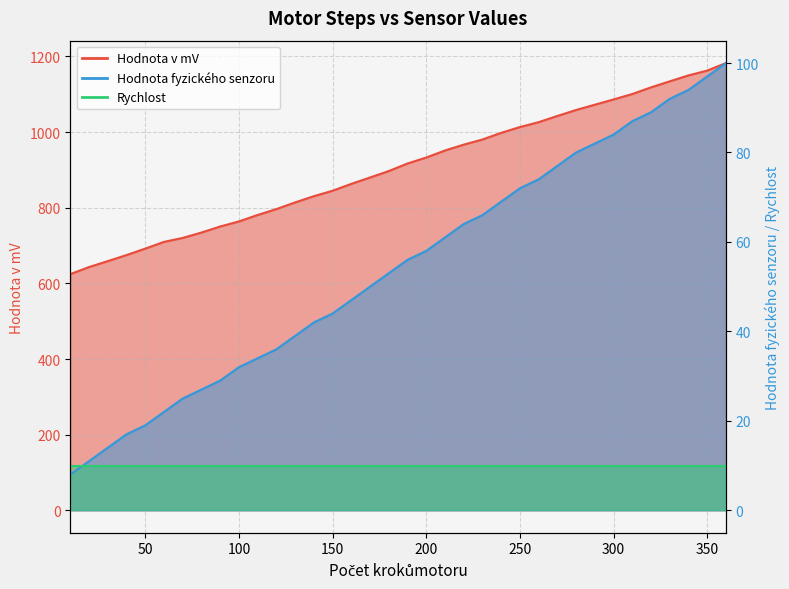

True or false: Hodnota fyzického senzoru and Hodnota v mV cross at least once.

False